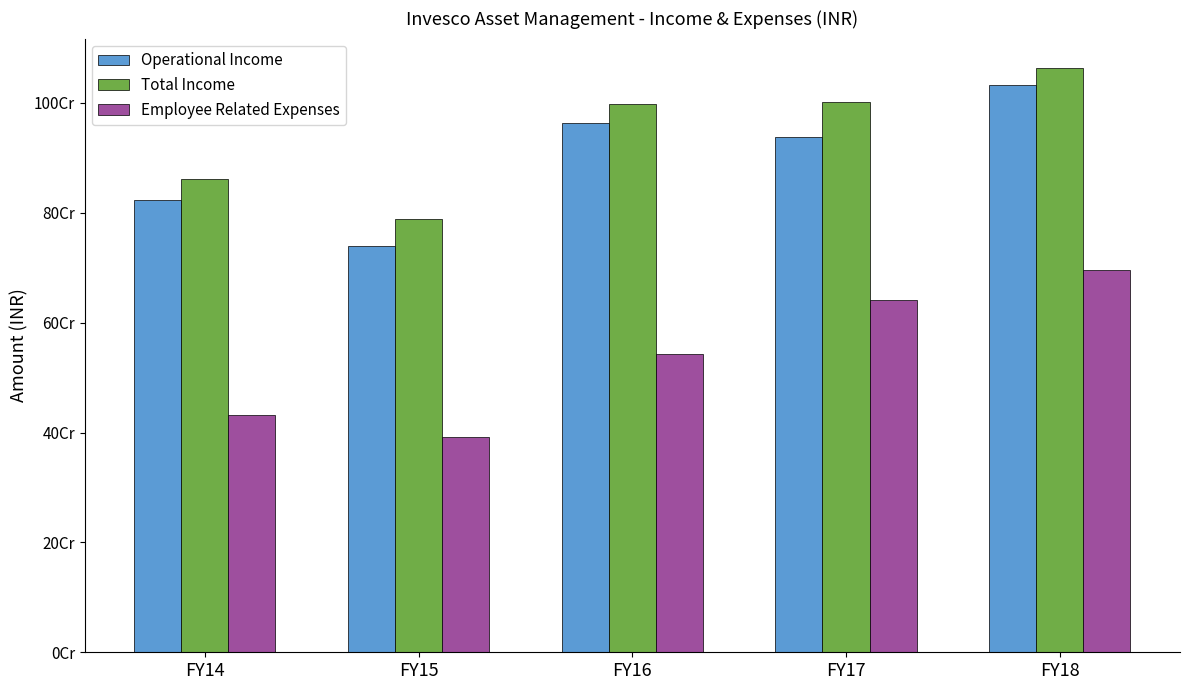

What value does the Operational Income series have at FY15, to the nearest 10?

739911250